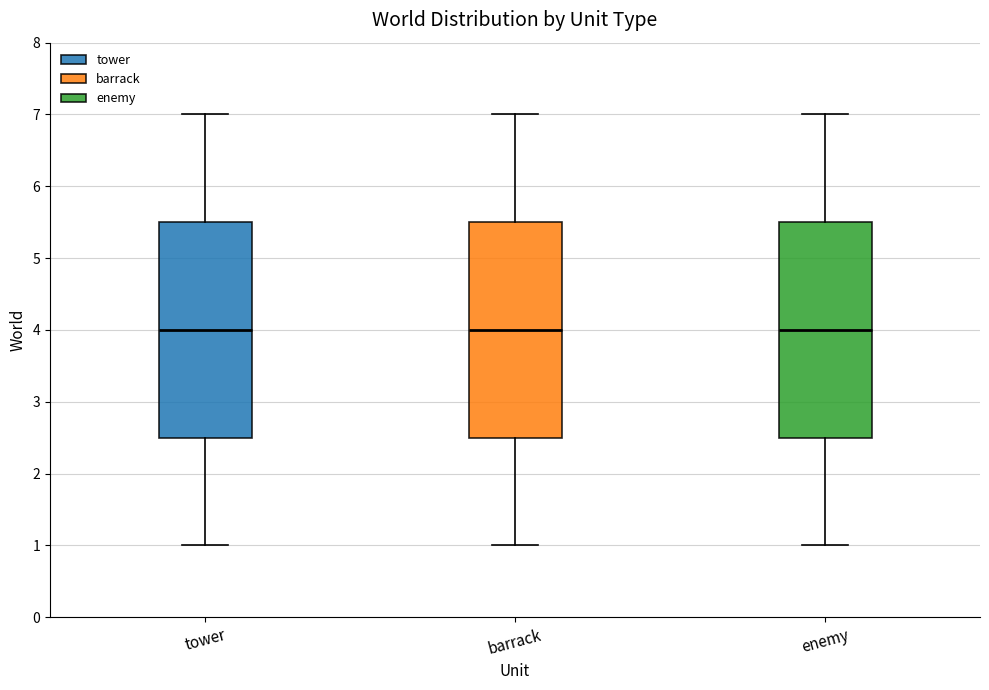

Reading left to right, read every box against the y-axis: the position of its median line, the range the box covers, and the ends of its whiskers. The values are not printed on the chart, so give them approximately, as read against the axis.

tower: median 4.0, box 2.5 to 5.5, whiskers 1.0 to 7.0
barrack: median 4.0, box 2.5 to 5.5, whiskers 1.0 to 7.0
enemy: median 4.0, box 2.5 to 5.5, whiskers 1.0 to 7.0